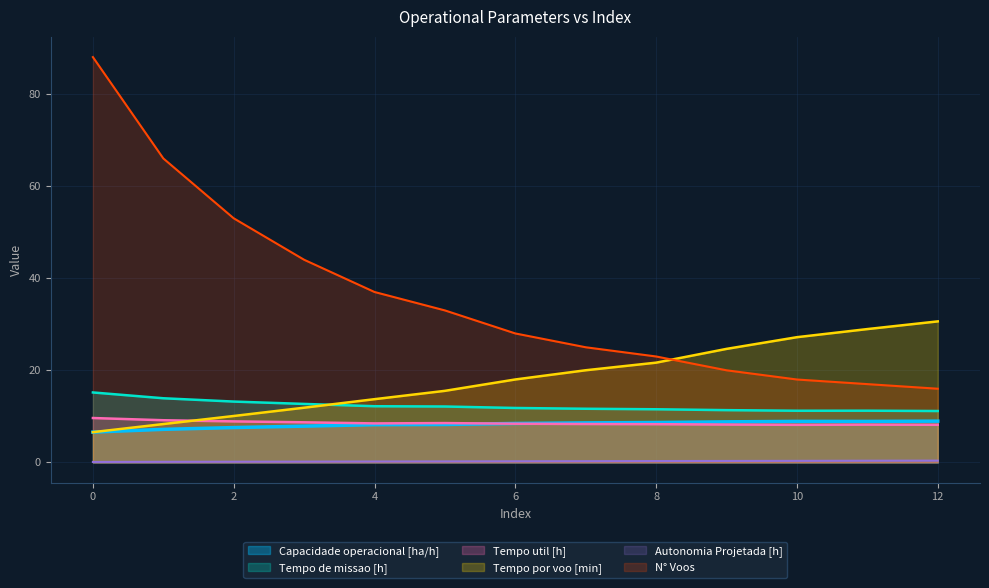

What is the minimum value for N° Voos?

16.0